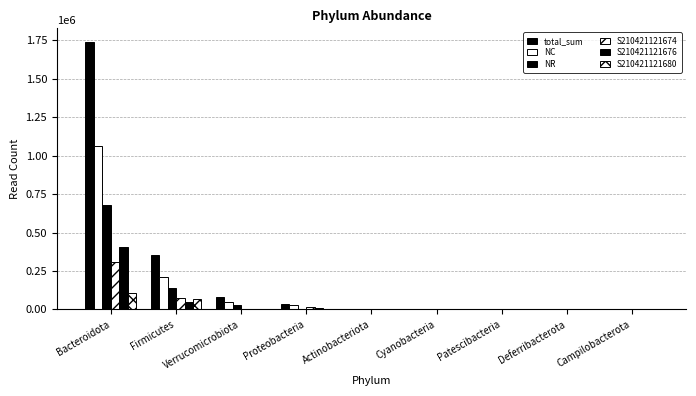

Reading left to right, extract all data points from this chart.

total_sum: 1741436	353610	77918	33999	2792	2627	673	237	14
NC: 1064579	211880	45955	28286	669	2477	500	221	7
NR: 676857	141730	31963	5713	2123	150	173	16	7
S210421121674: 307712	72565	1374	15858	401	206	15	93	7
S210421121676: 404813	47015	1449	8731	212	2209	485	63	0
S210421121680: 109231	70390	49	765	1671	30	173	16	7